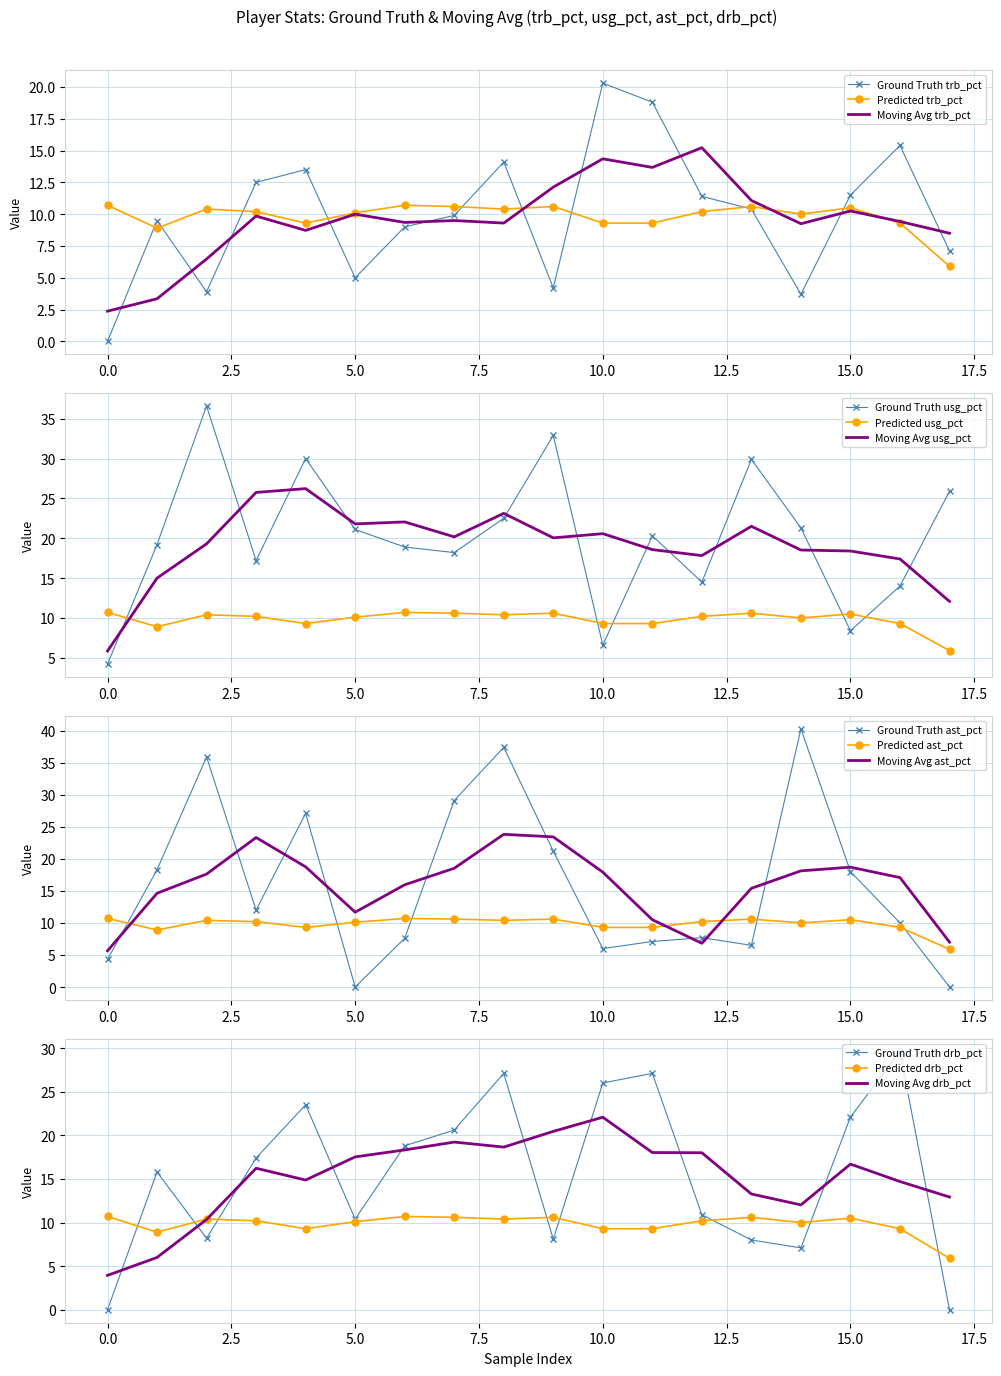

Which category has the highest value across all series?

Brian Roberts